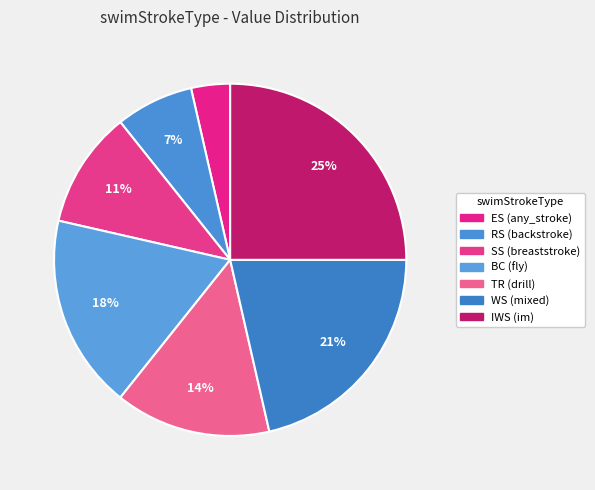

Count the number of slices in the pie.

7